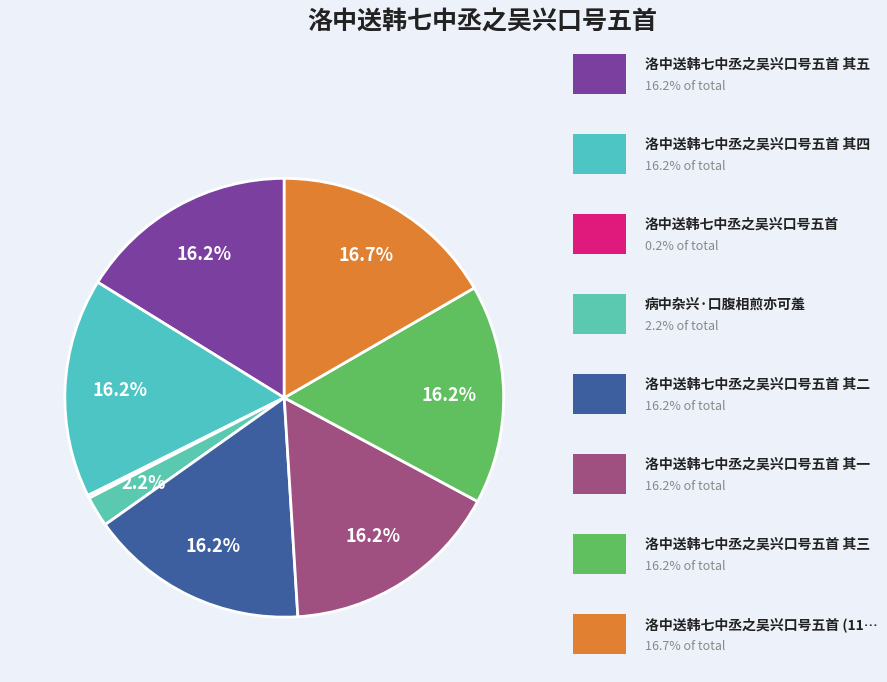

Which category has the biggest portion of the pie?

洛中送韩七中丞之吴兴口号五首 (1194072)